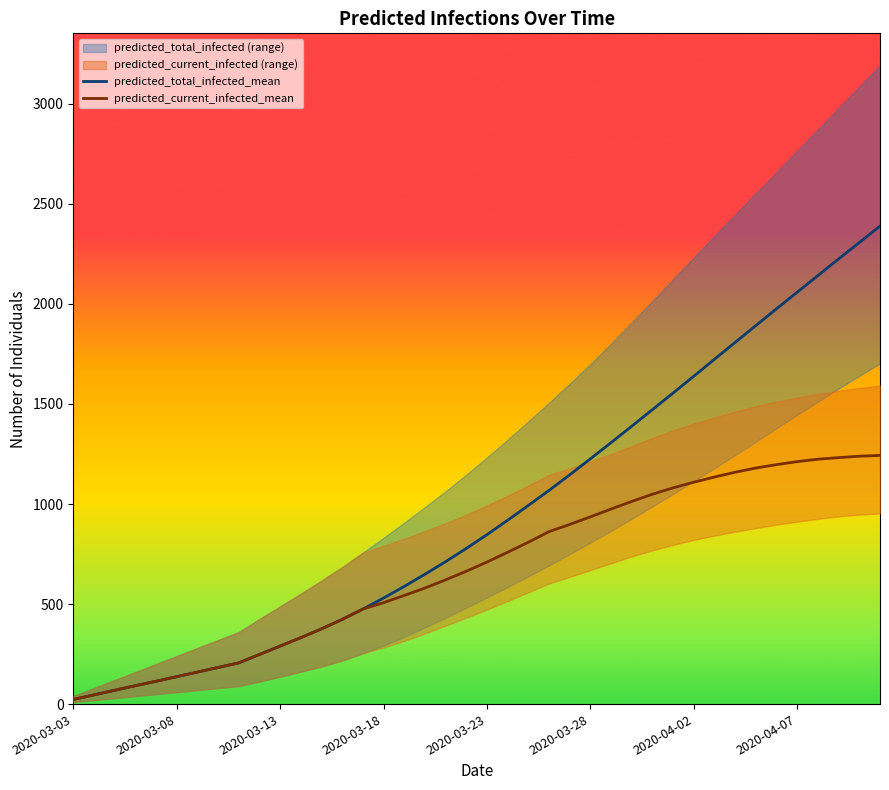

Where is predicted_total_infected_mean nearest to the value 1206?

2020-03-28